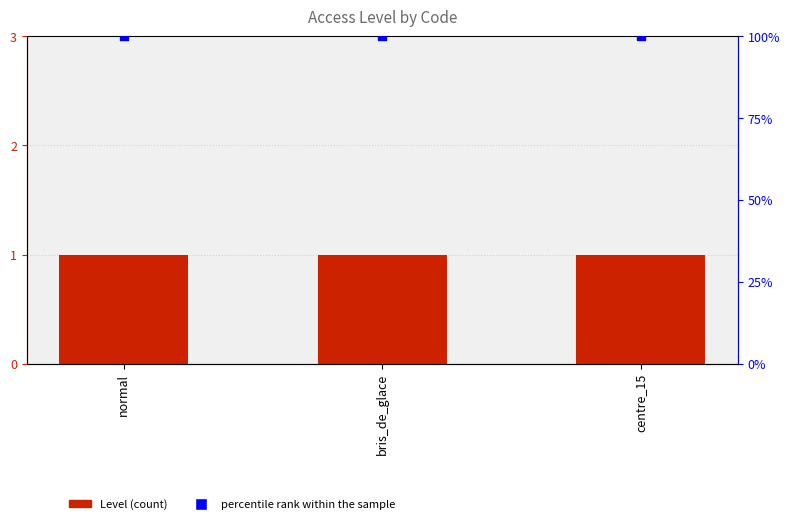

What are all the series names shown in the legend?

Level, percentile rank within the sample